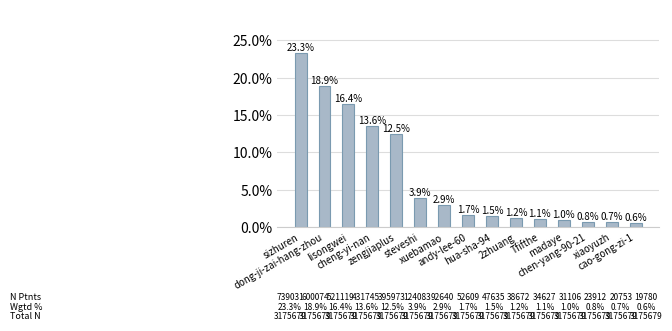

Are the bars horizontal?

No